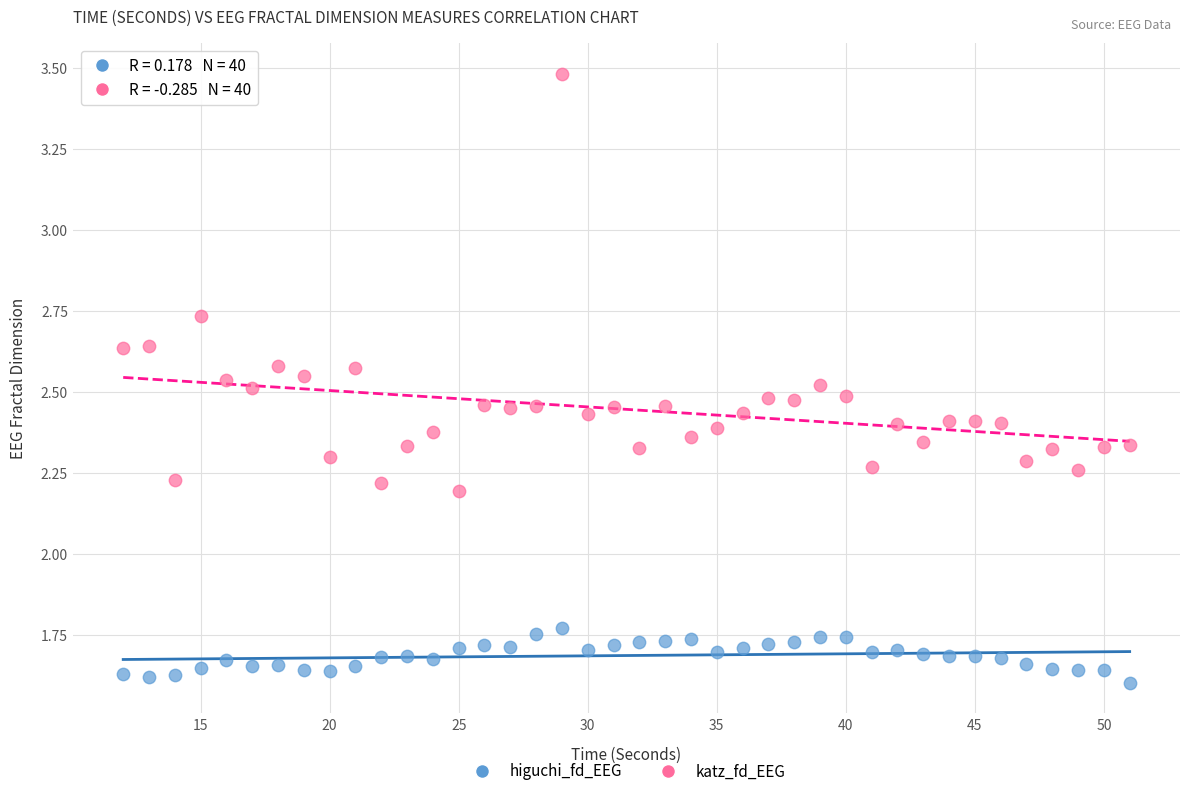

Which series contains the highest Y value?

katz_fd_EEG